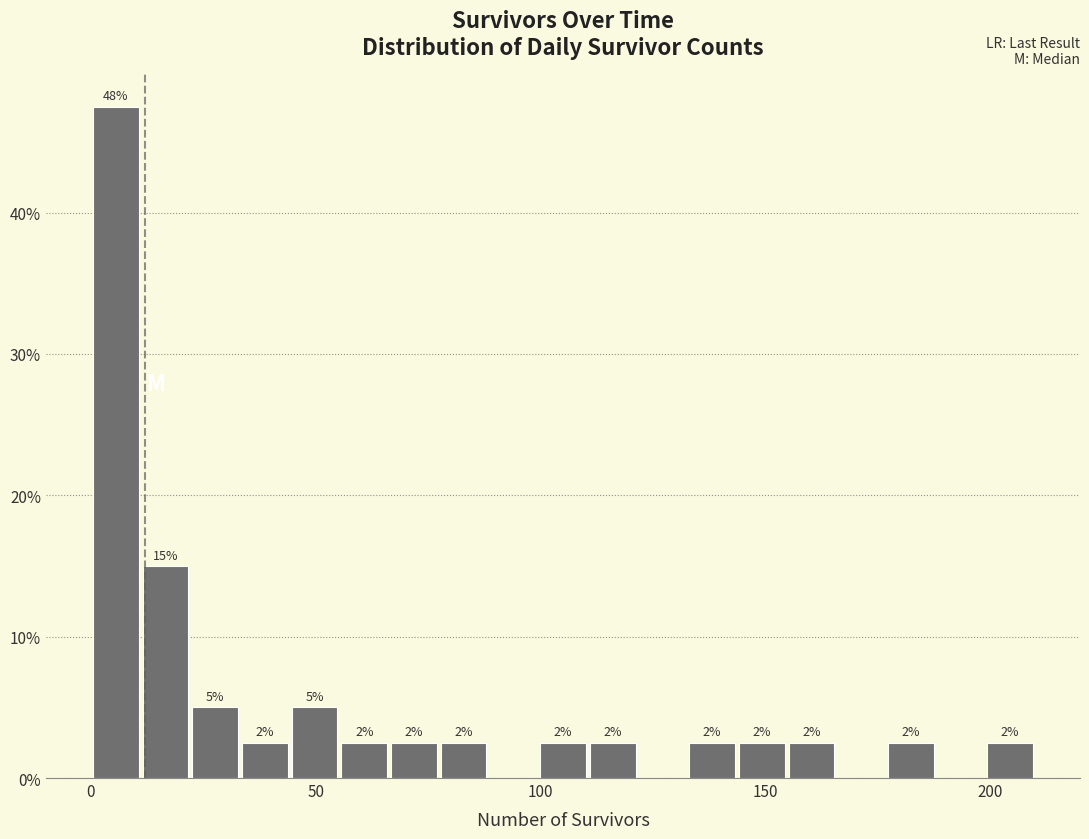

Around what value on the x-axis is the tallest bar? Give the approximate position of its centre, as read against the axis.

5